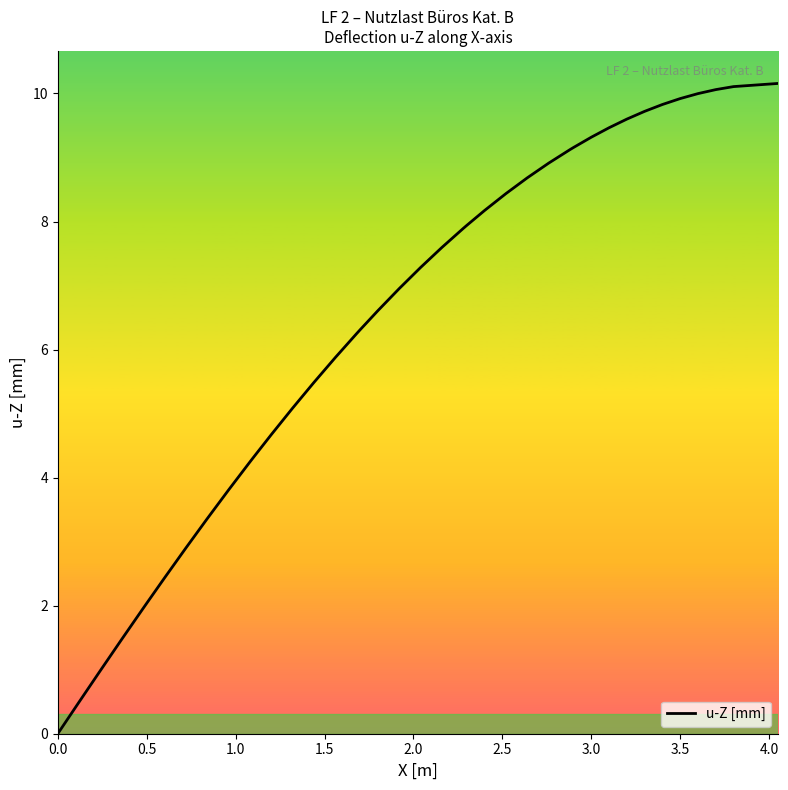

Reading left to right, transcribe all the data shown in this chart.

0.0	0.5	1.0	1.5	2.0	2.0	2.4	2.9	3.4	3.8	4.2	4.3	4.7	5.1	5.5	5.9	6.2	6.3	6.6	7.0	7.3	7.6	7.9	7.9	8.2	8.4	8.7	8.9	9.1	9.2	9.3	9.5	9.6	9.7	9.8	9.9	10.0	10.1	10.1	10.2